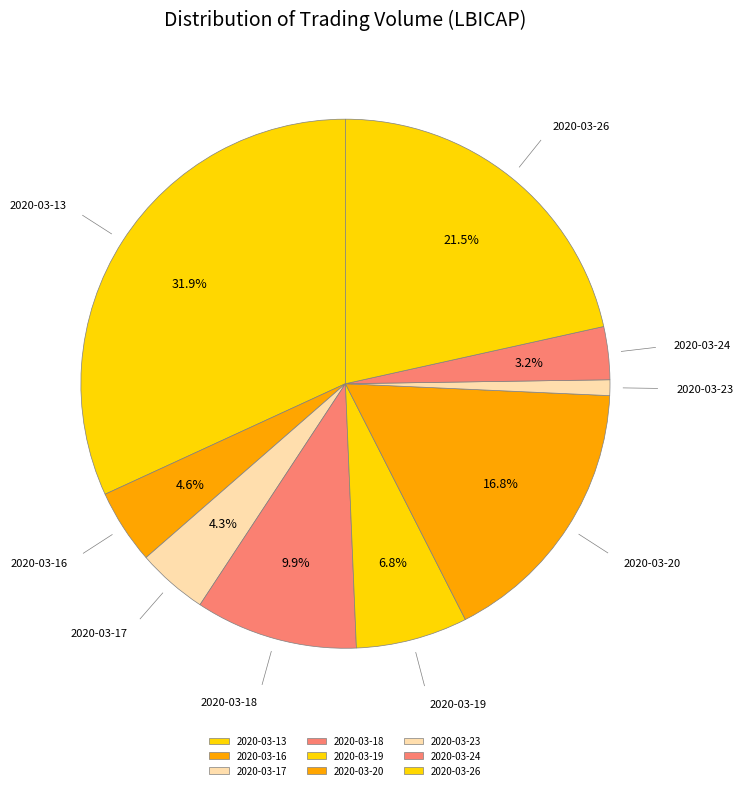

The 2020-03-18 slice represents 1% of the pie. True or false?

False